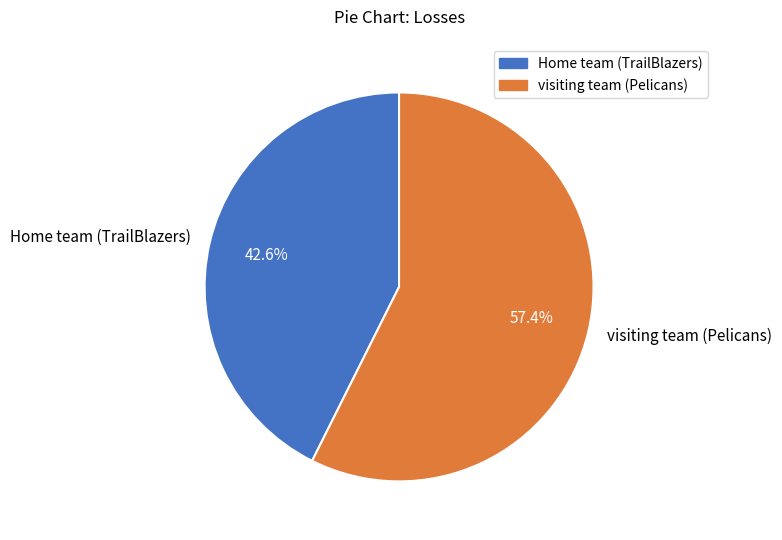

Which slice is the largest?

visiting team (Pelicans)